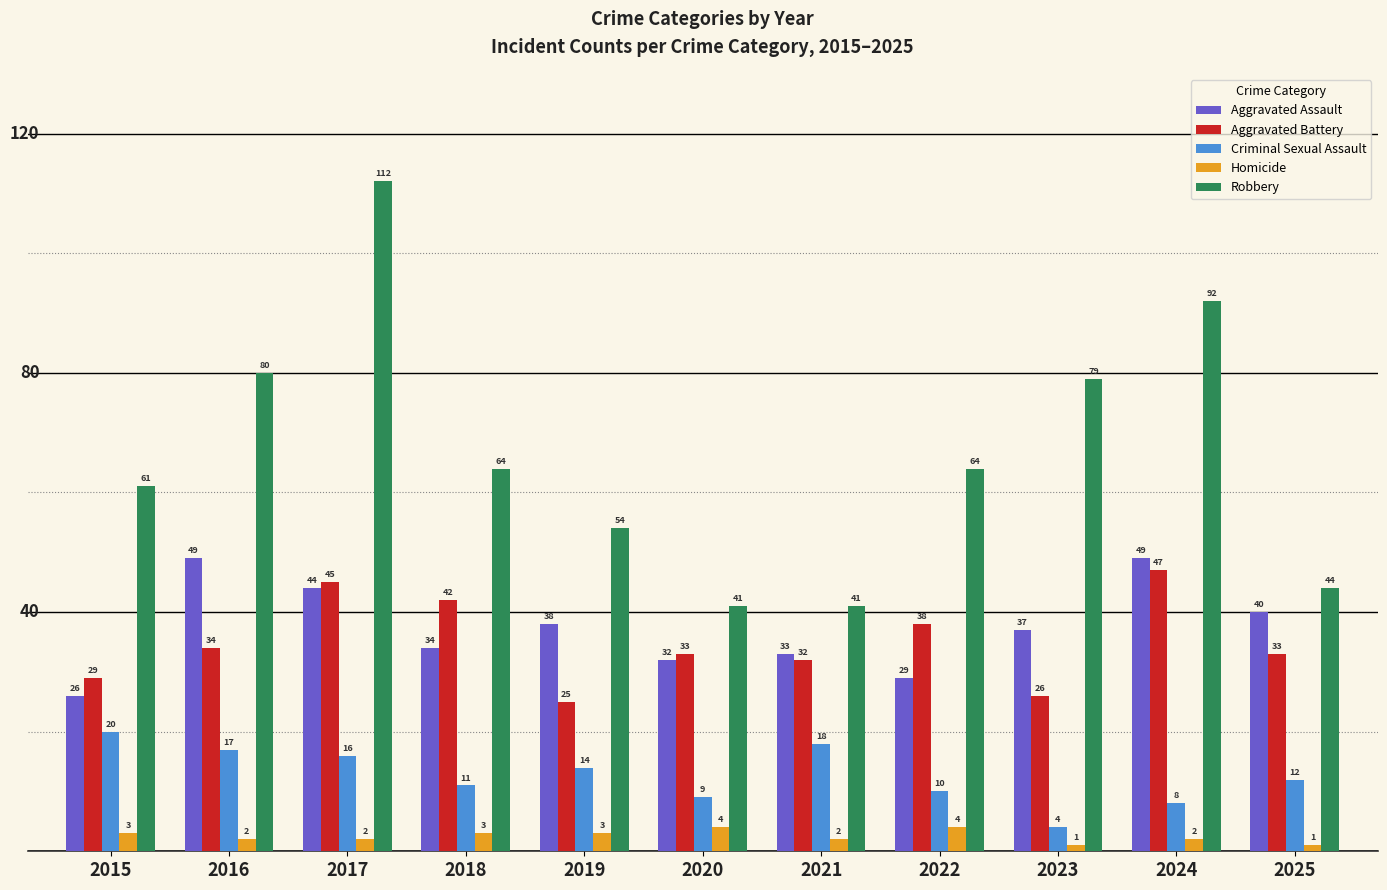

True or false: Robbery has a value of 157 at 2024.

False